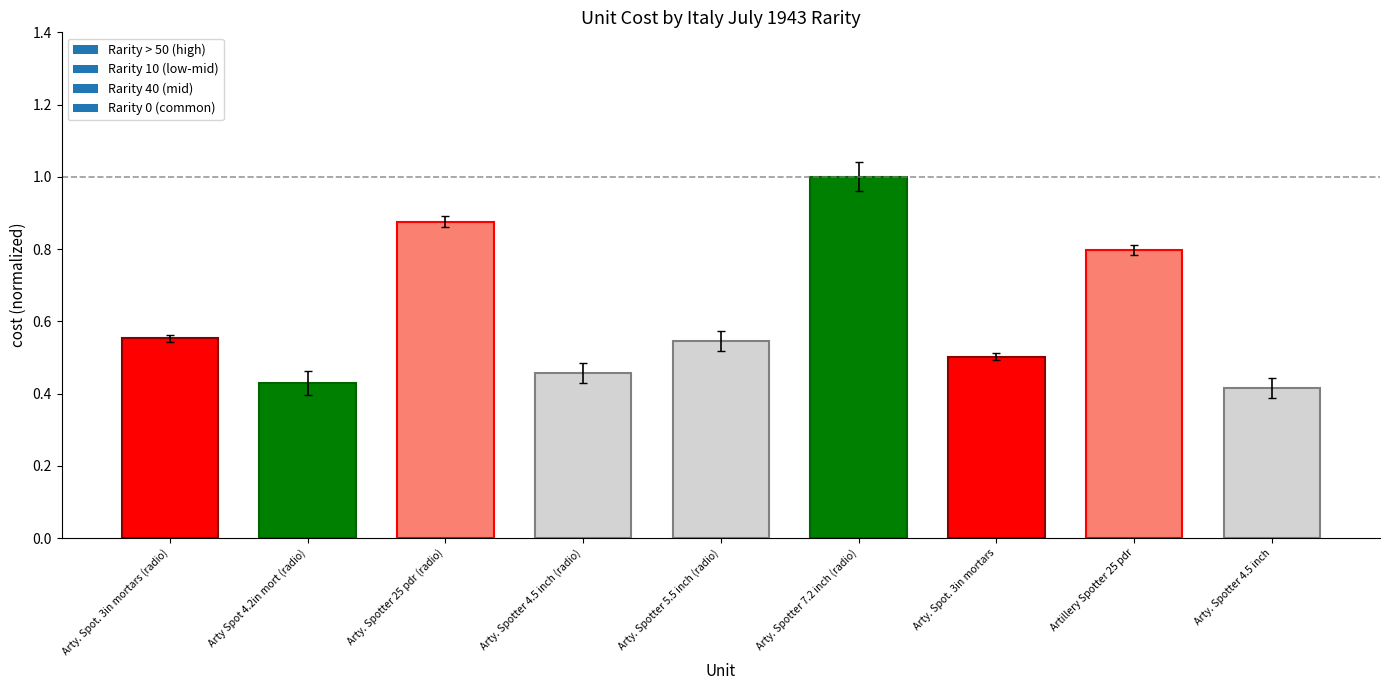

What is the sum of the values at Arty. Spotter 4.5 inch and Arty. Spotter 7.2 inch (radio)?

1.4